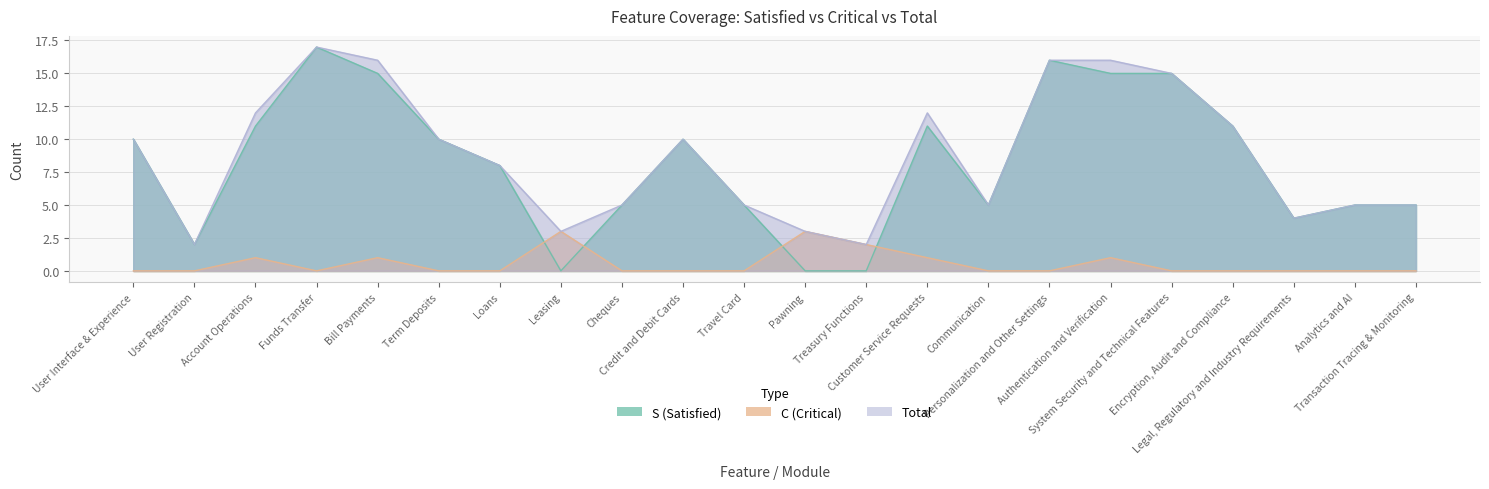

Is it true that C (Critical) equals 0 at Communication?

True